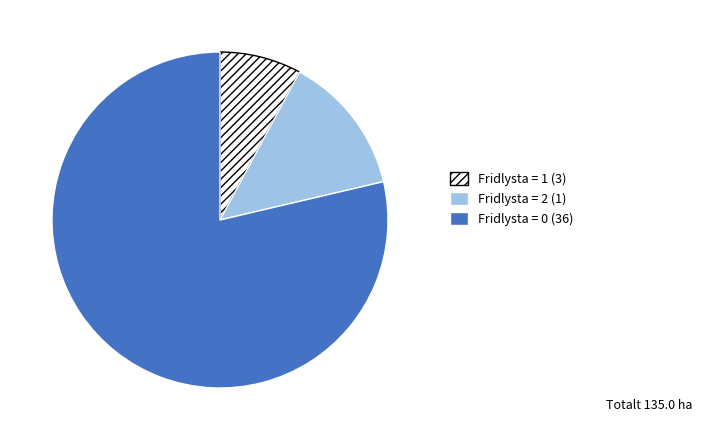

How many segments does this pie chart have?

3